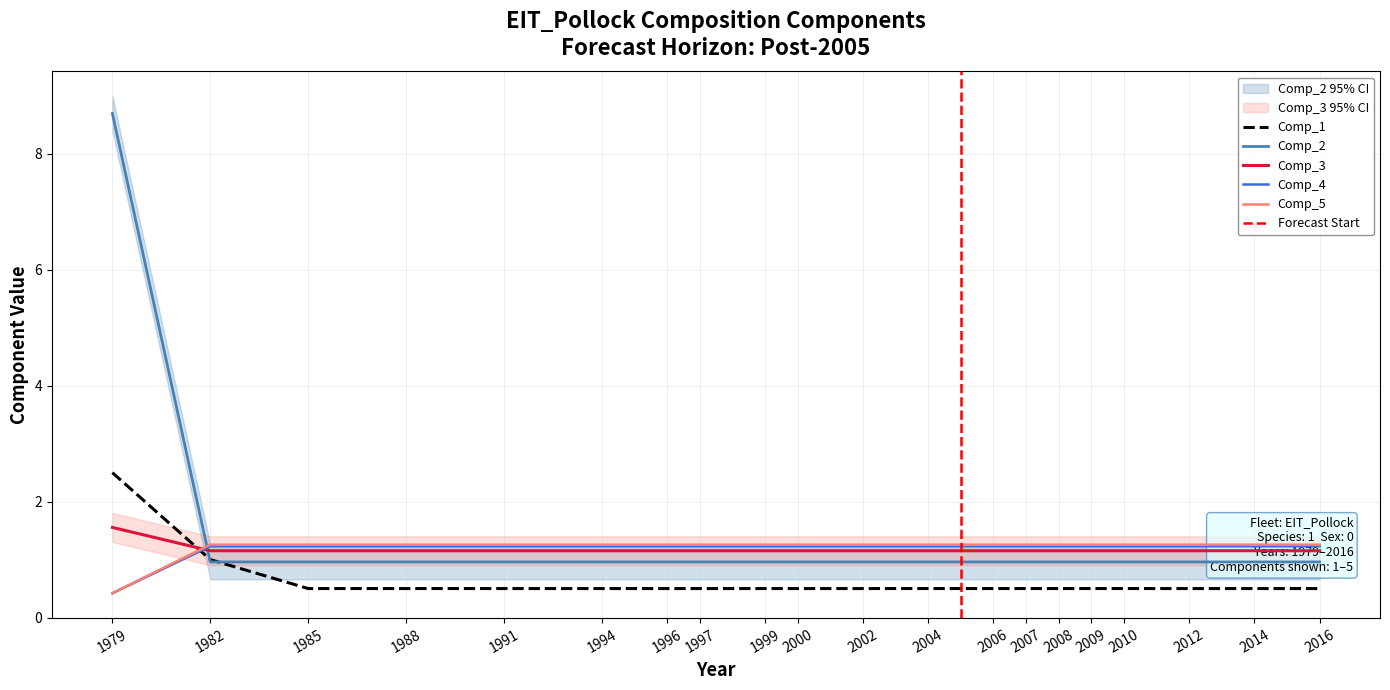

Is this an area chart (filled region under the line)?

No